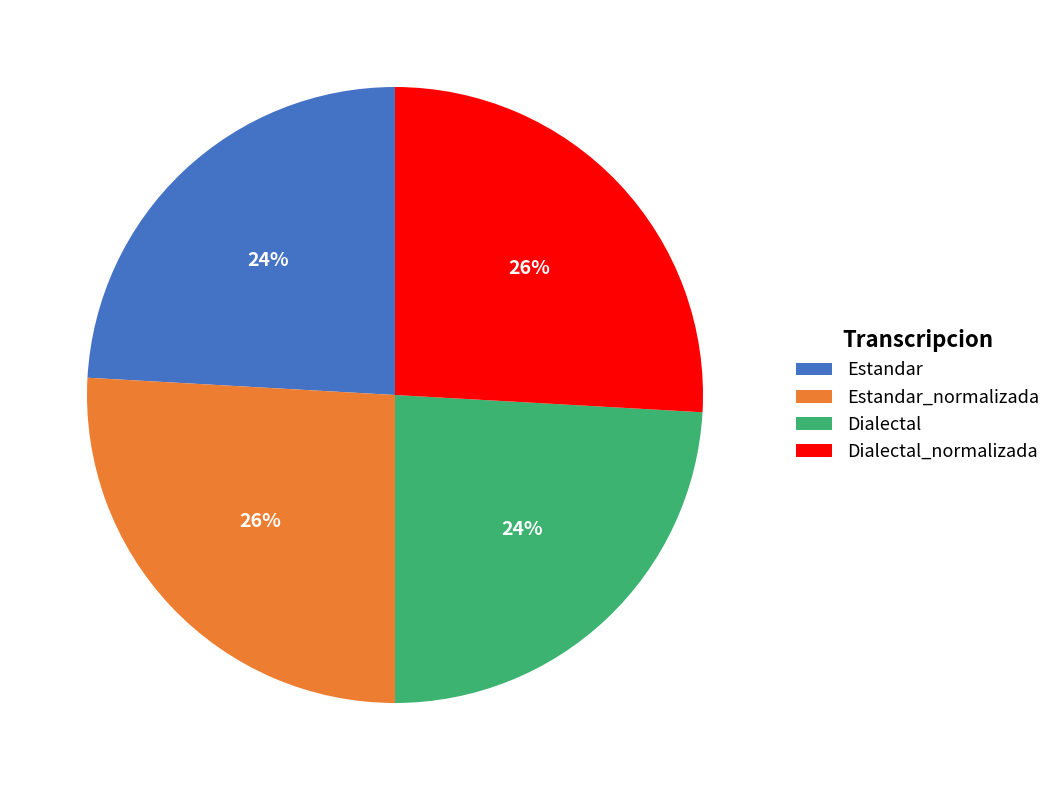

Approximately how many times larger is the value at Dialectal compared to Dialectal_normalizada?

0.9